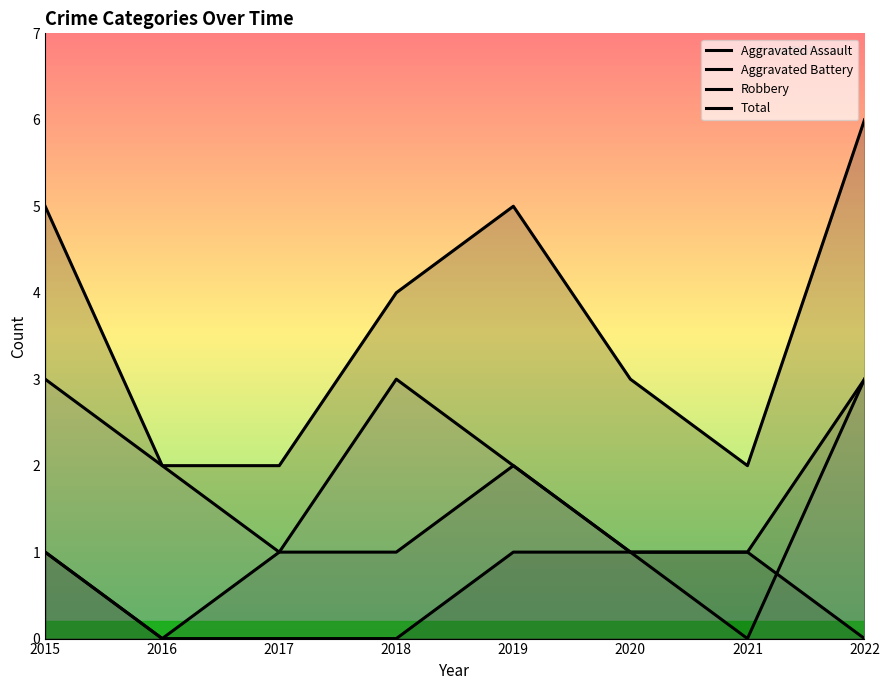

What is the difference between the maximum and minimum values in the Total series?

4